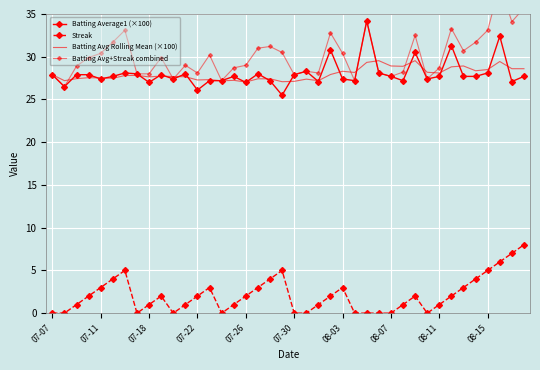

Which series has the largest total across all categories?

Batting Avg+Streak combined